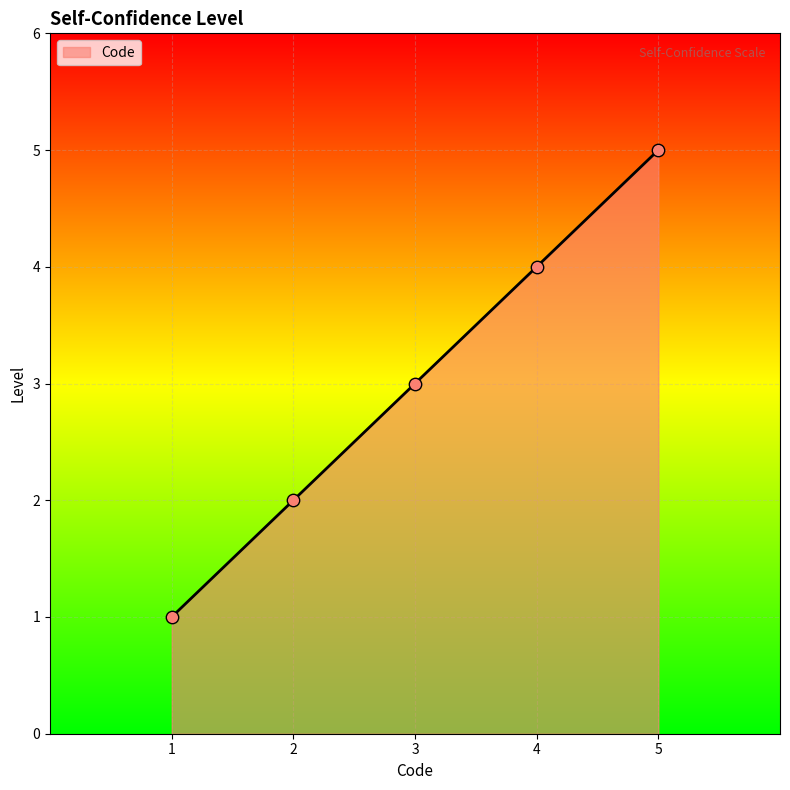

What is the lowest value of the Code series?

1.0